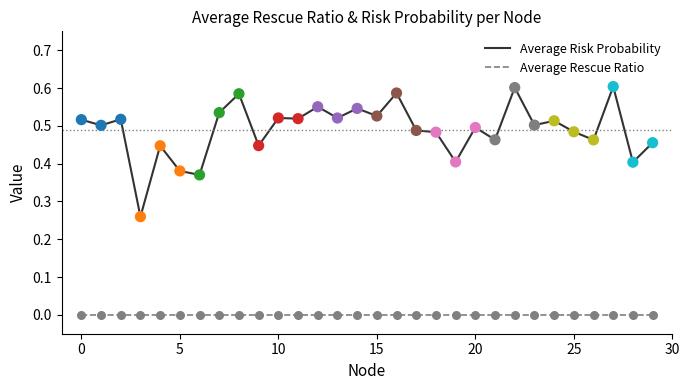

Which series has the widest spread of values?

Average Risk Probability